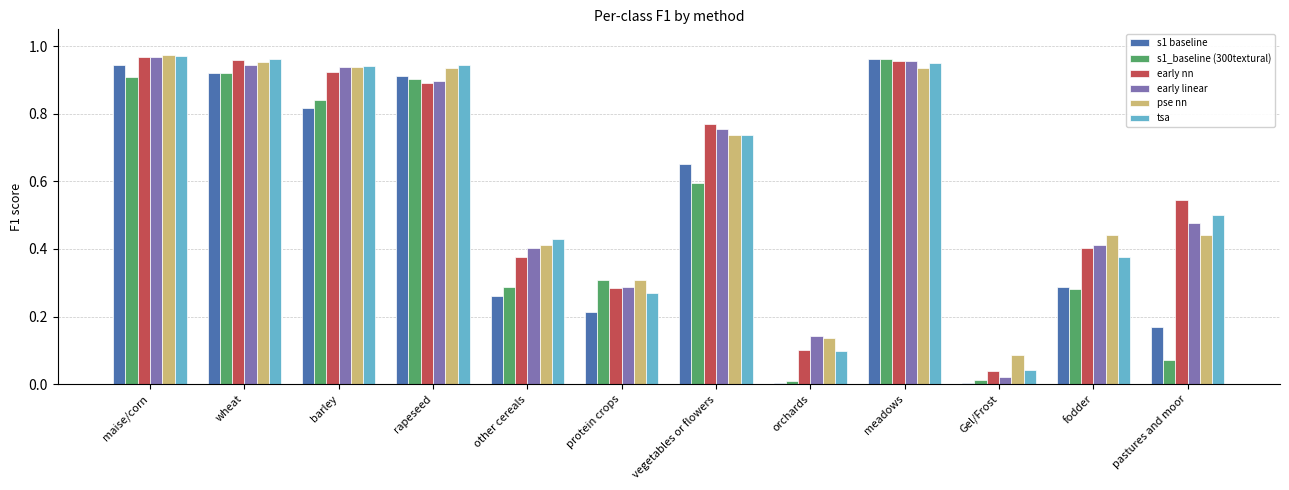

Which series has the widest spread of values?

s1 baseline